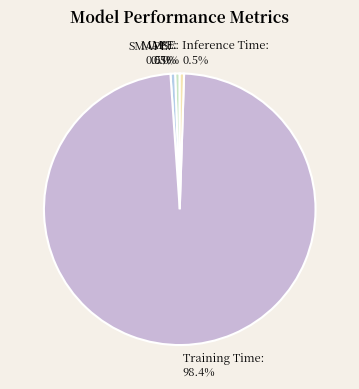

Which has a higher value, Training Time or Inference Time?

Training Time